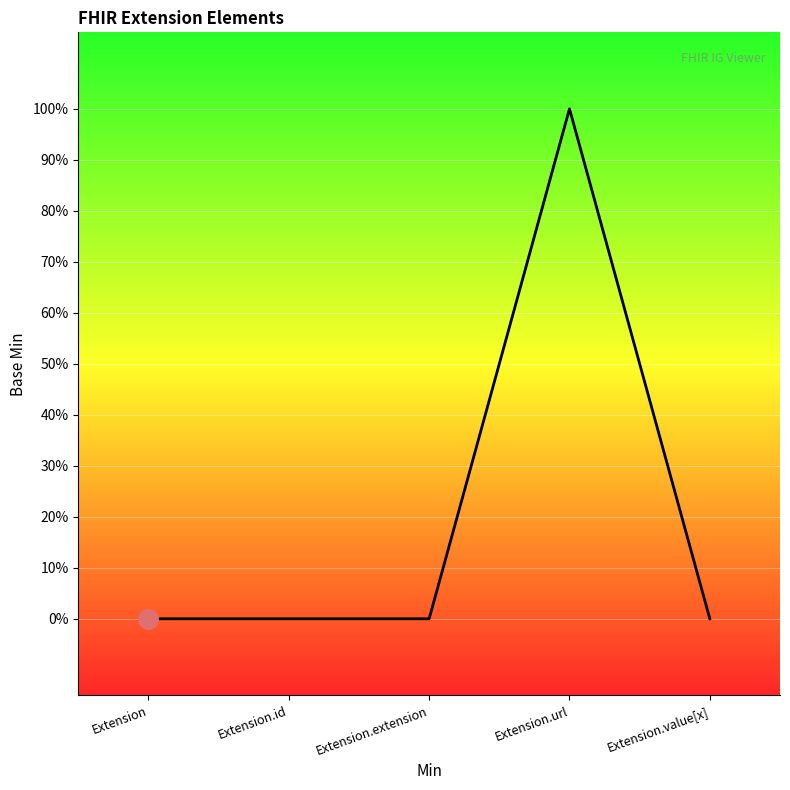

The value at Extension is 1. True or false?

False